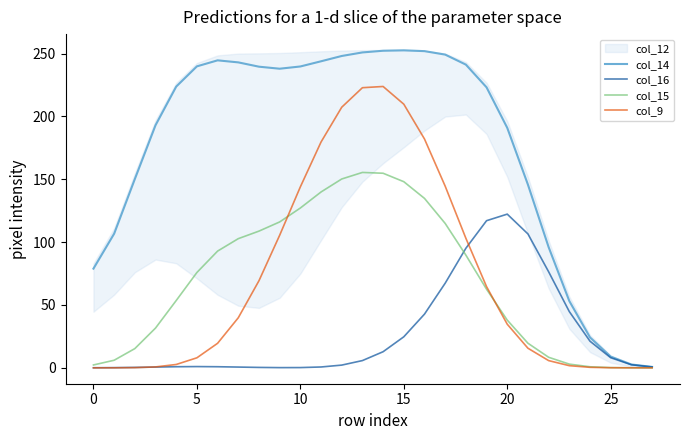

Which series has the largest total across all categories?

col_14